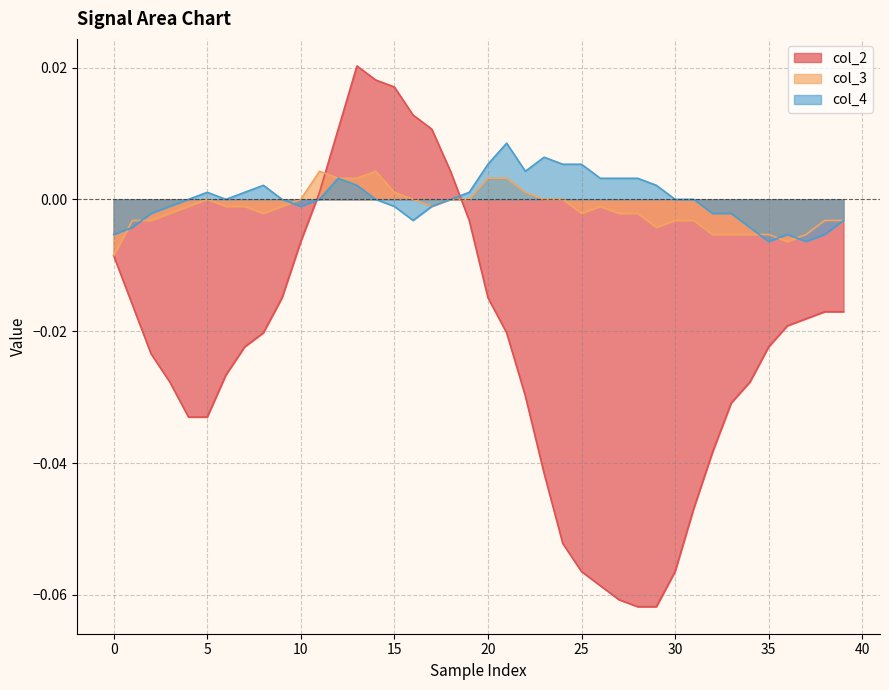

Which label corresponds to the largest value in the chart?

13